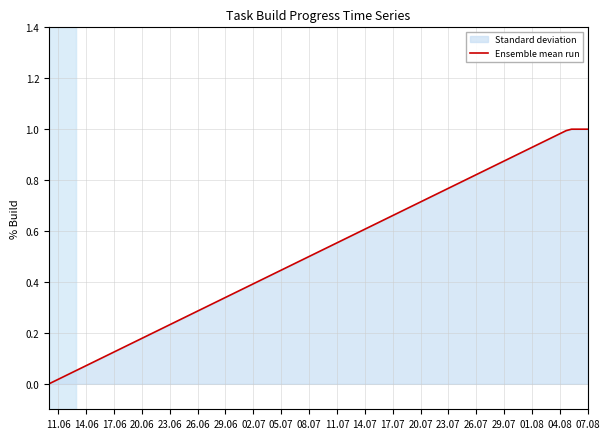

How many positive values are there?

100